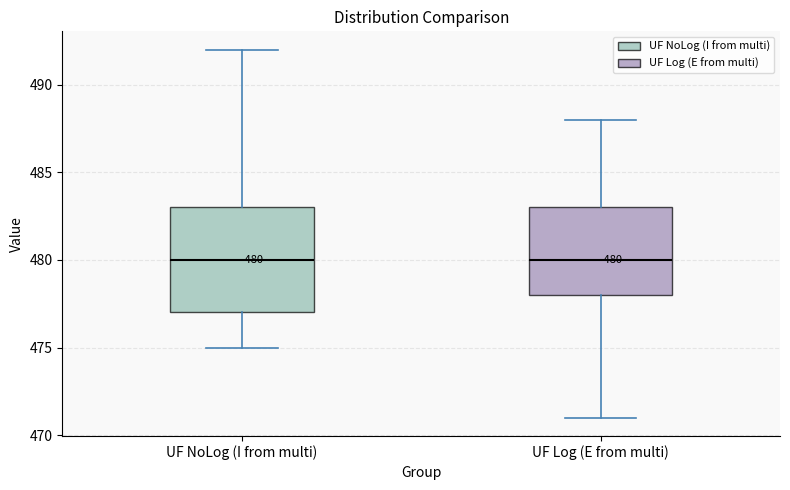

Comparing the boxes themselves (not the whiskers), which one is the tallest?

UF NoLog (I from multi)